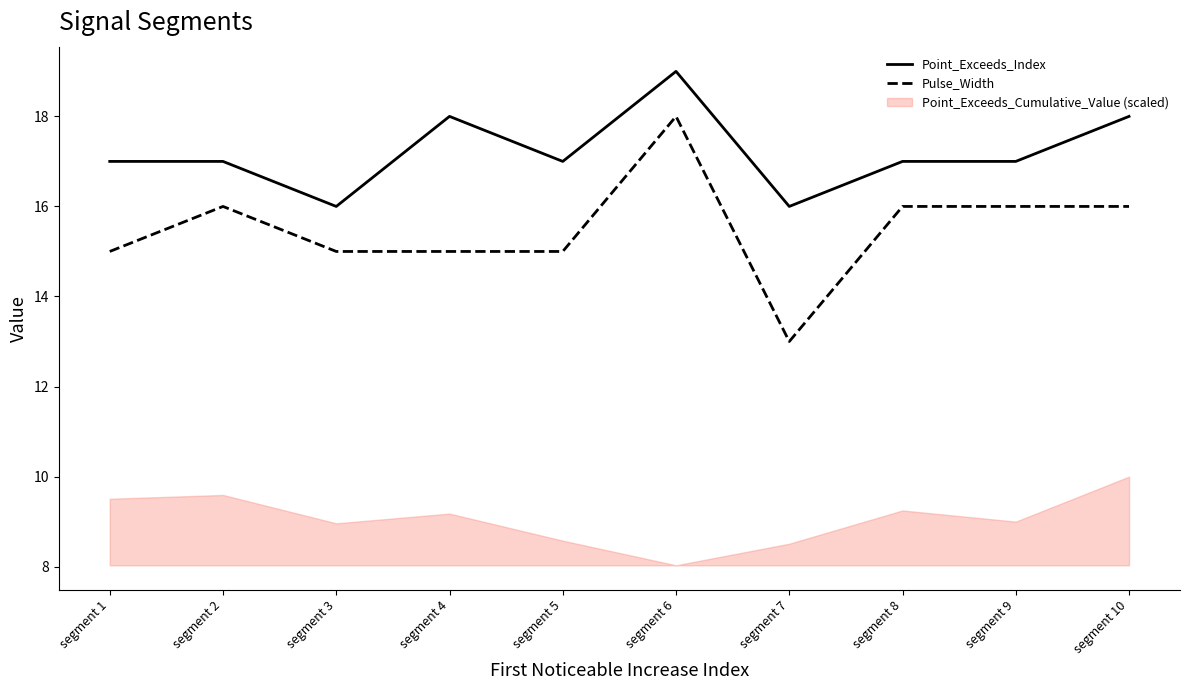

Rank the series at segment 3 from highest to lowest value.

Point_Exceeds_Index, Pulse_Width